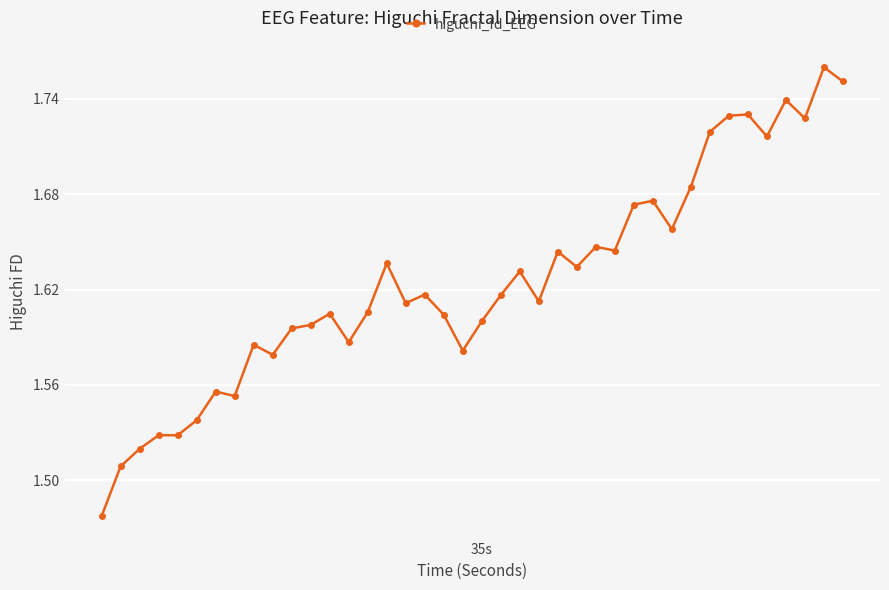

Does the chart display data point markers on the line(s)?

Yes